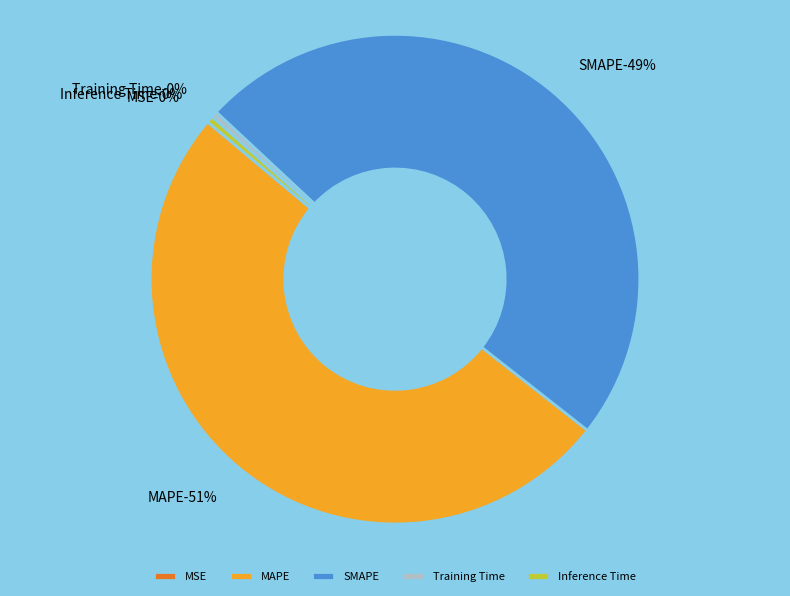

Which slice is the largest?

MAPE